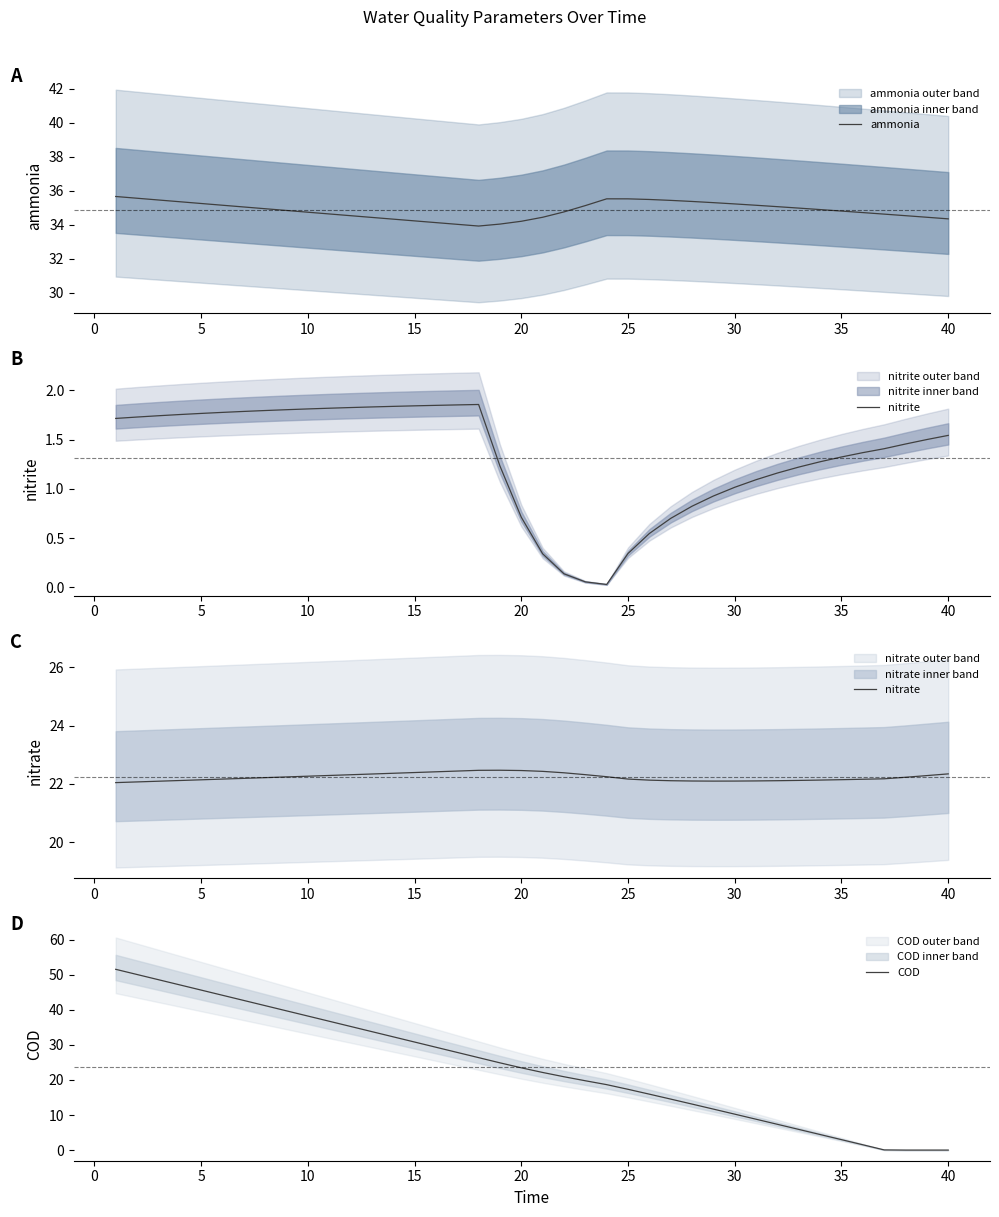

Which series has the largest range (max minus min)?

COD